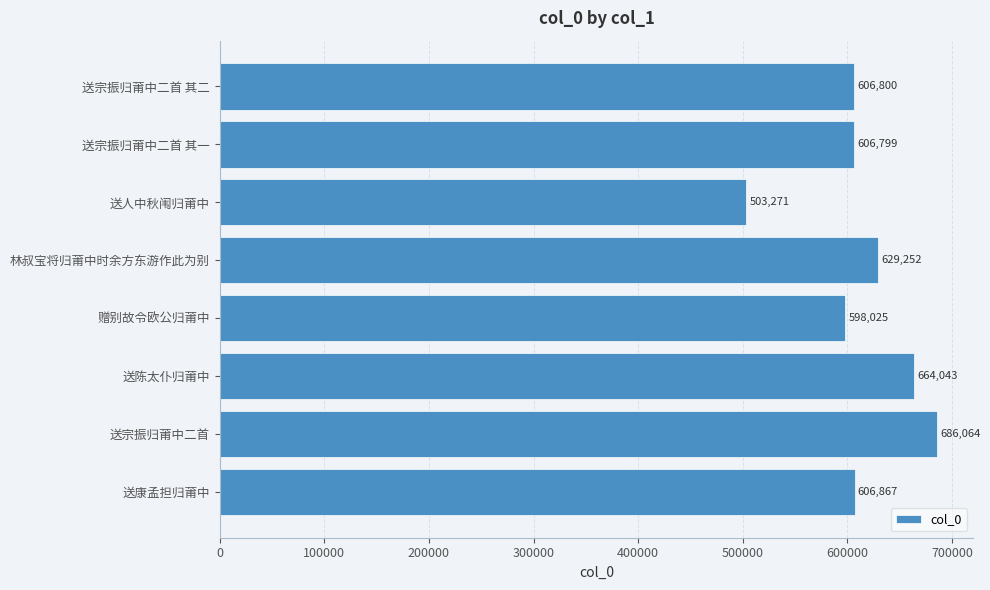

What is the average value?

612640